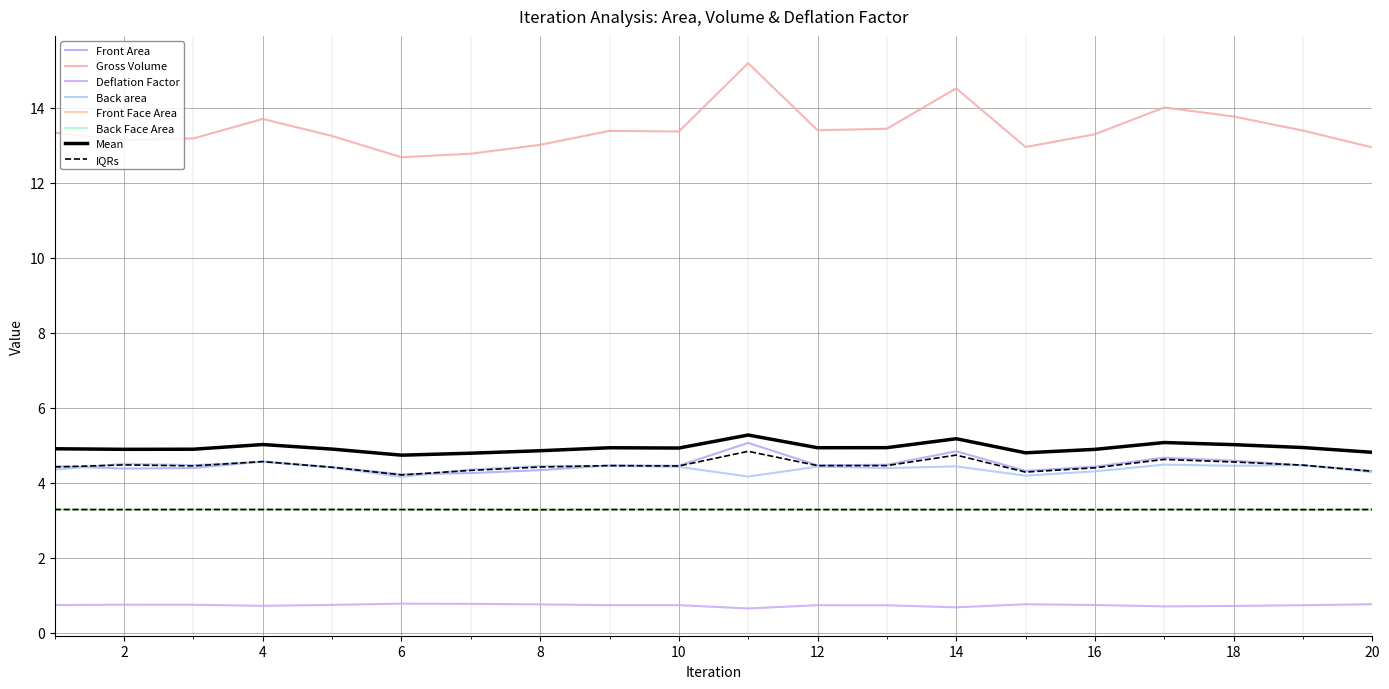

Which category has the highest value across all series?

11